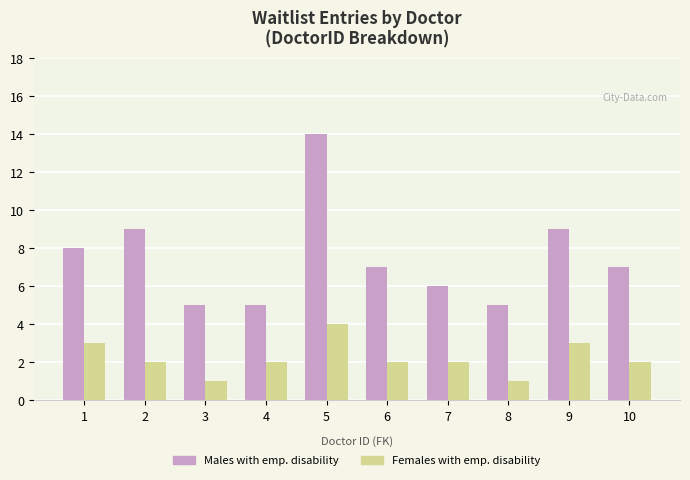

The value of Males with emp. disability at 9 is 15. True or false?

False